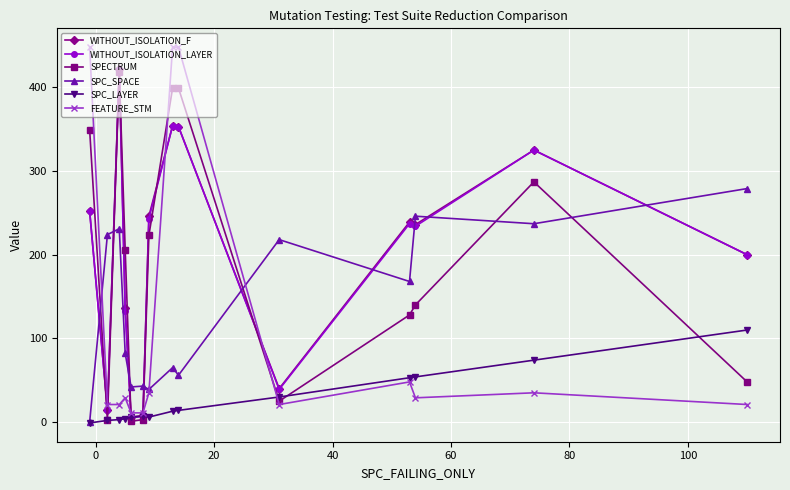

What is the average value of the SPC_SPACE series?

138